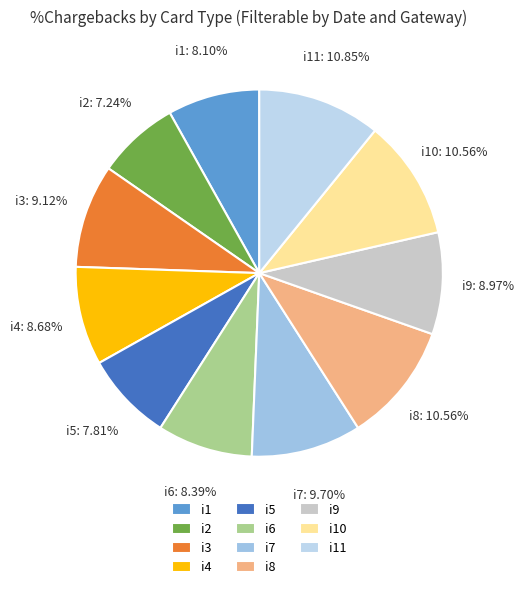

How much of the chart is everything except i1?

91.9%